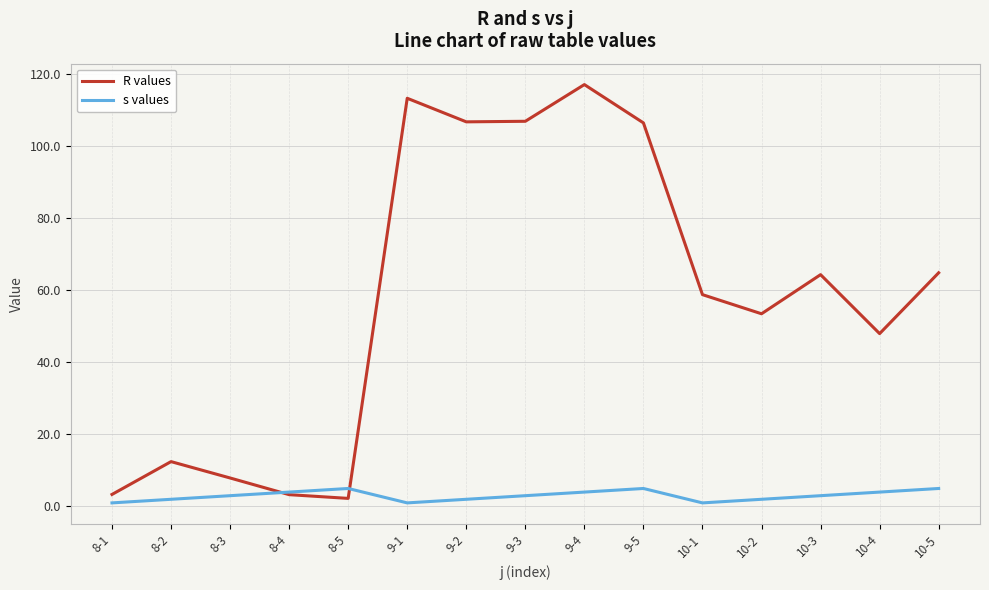

How many series are shown in this chart?

2